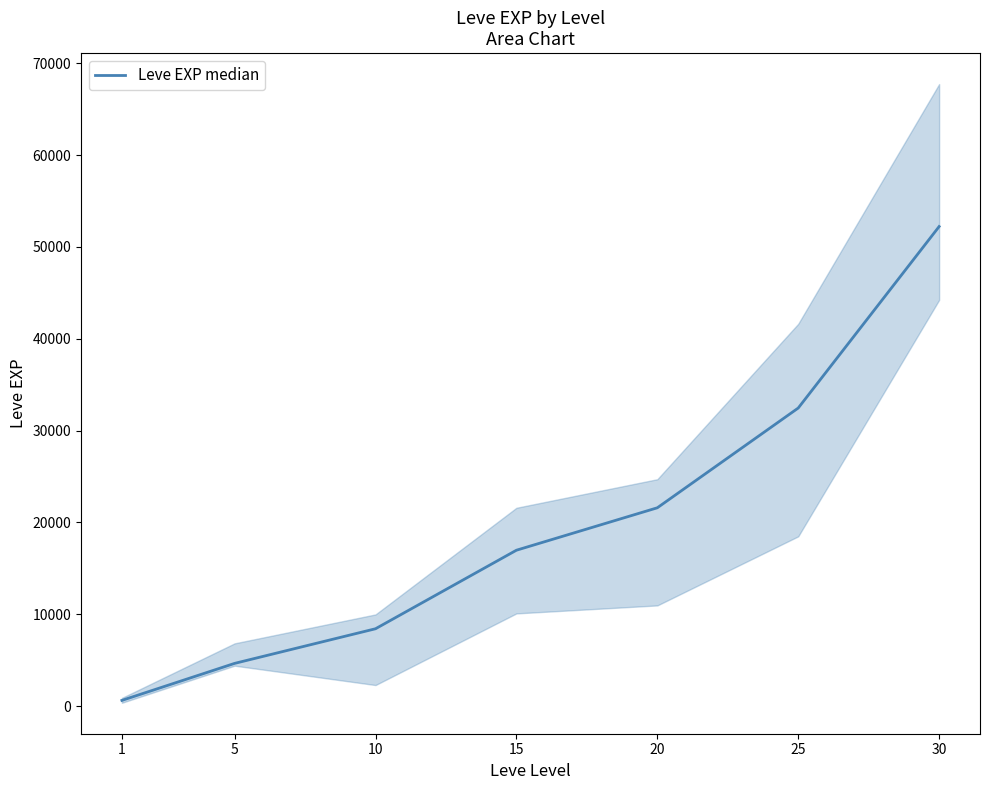

Where is the data nearest to the value 26425?

20